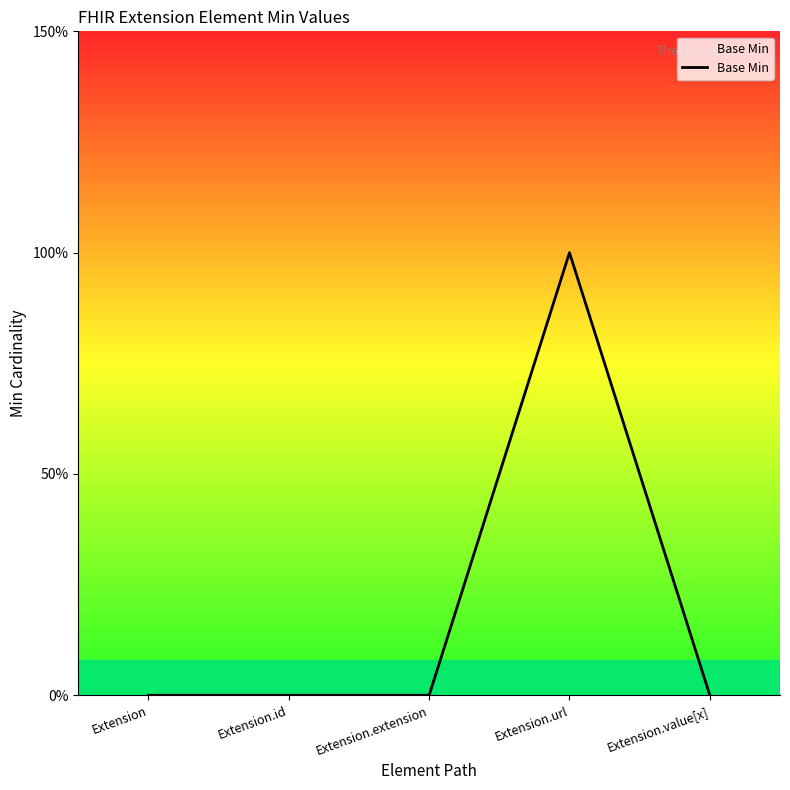

Which label corresponds to the smallest value in the chart?

Extension